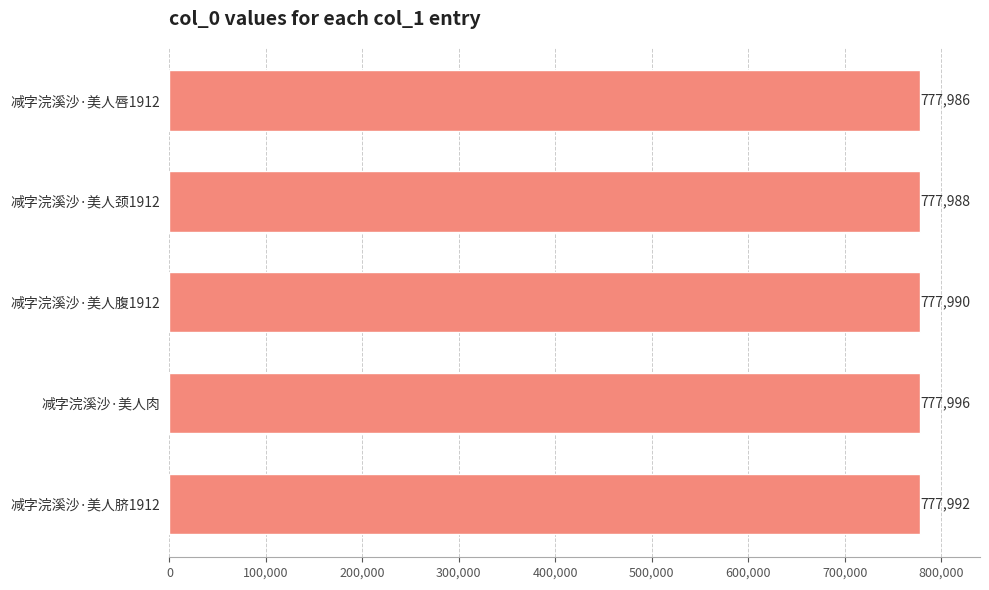

What is the difference between the maximum and minimum values?

10